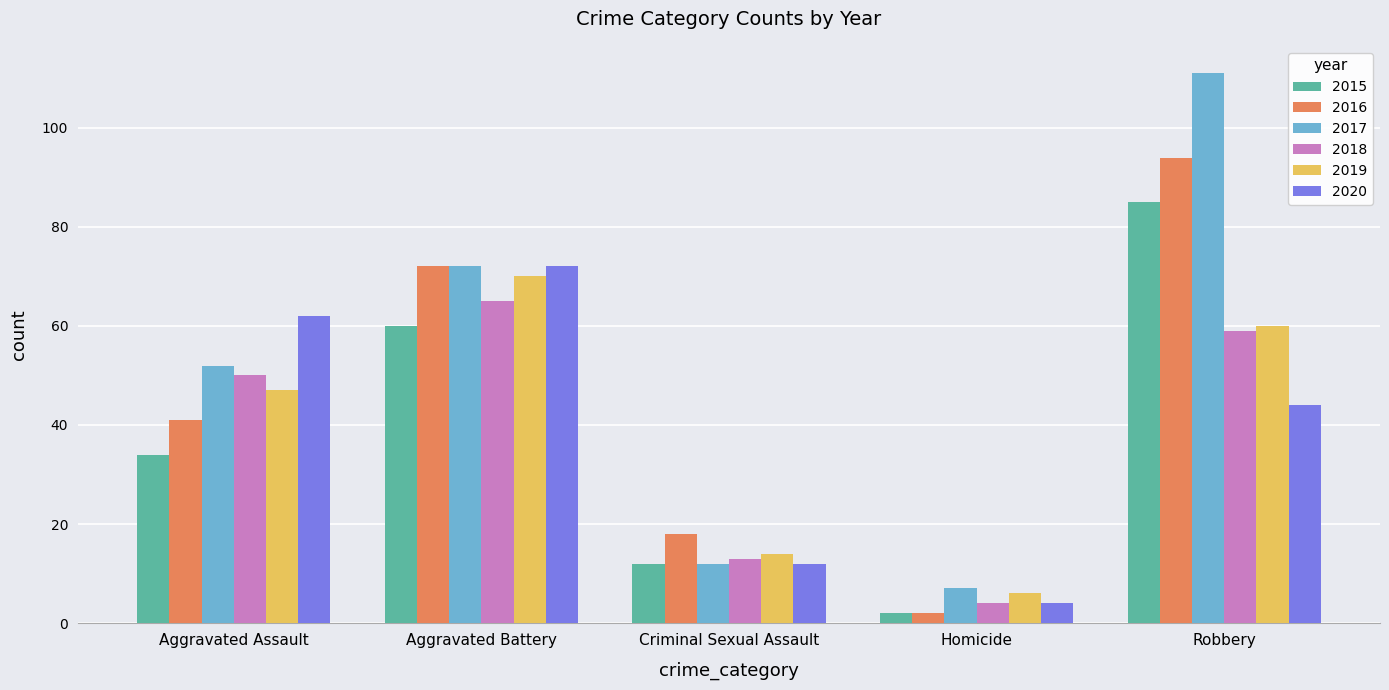

What is the difference between the maximum and second lowest values in the 2015 series?

73